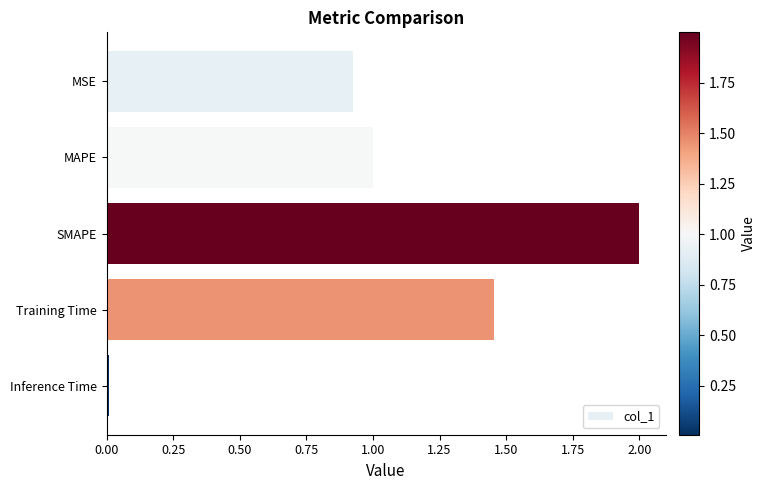

What is the label of the 3rd bar from the top?

SMAPE